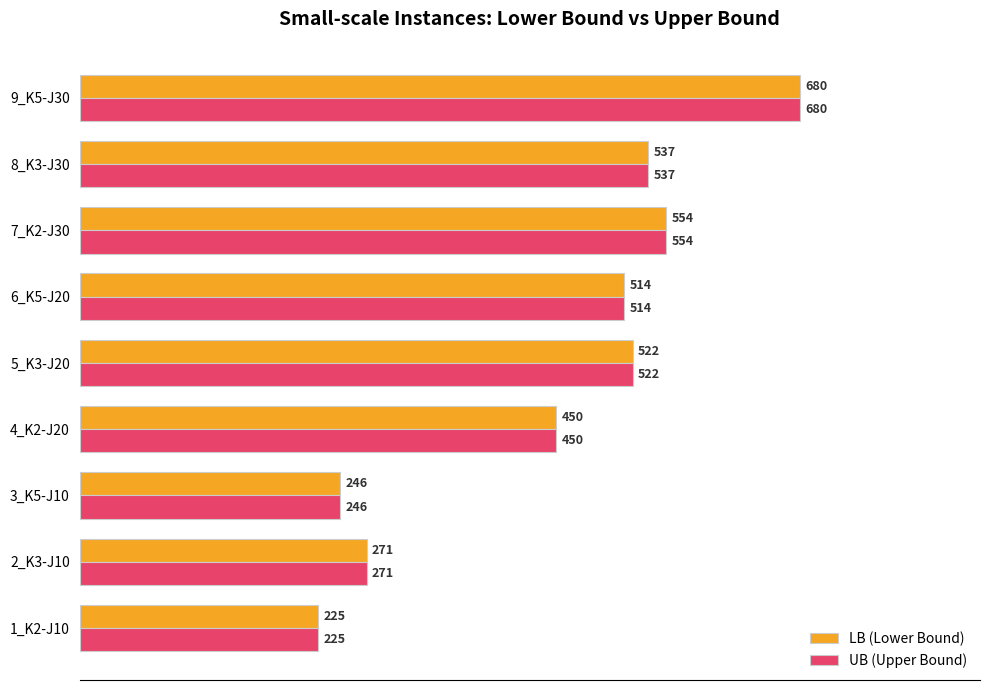

True or false: UB (Upper Bound) has a value of 522 at 5_K3-J20.

True